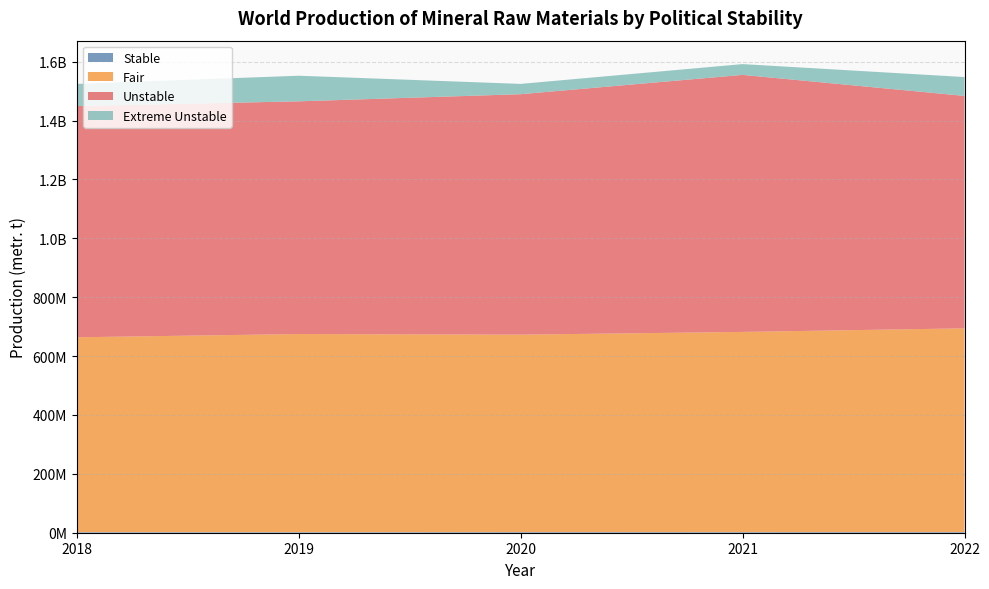

Reading left to right, what are all the values shown in this chart?

Stable: 2100000	1915000	2260000	2200000	2280000
Fair: 661842259	672988446	670546835	679936707	692014940
Unstable: 785410419	790510834	816854028	873137996	789575183
Extreme Unstable: 75273540	87037340	35039400	36659960	64082470